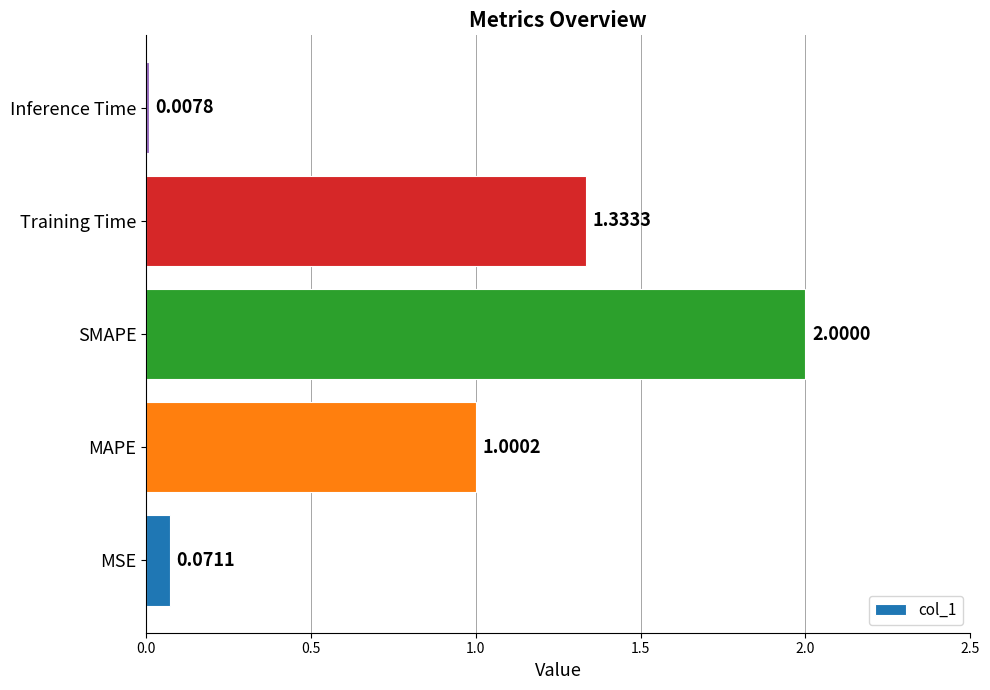

Are the bars grouped side by side (vs. stacked)?

No